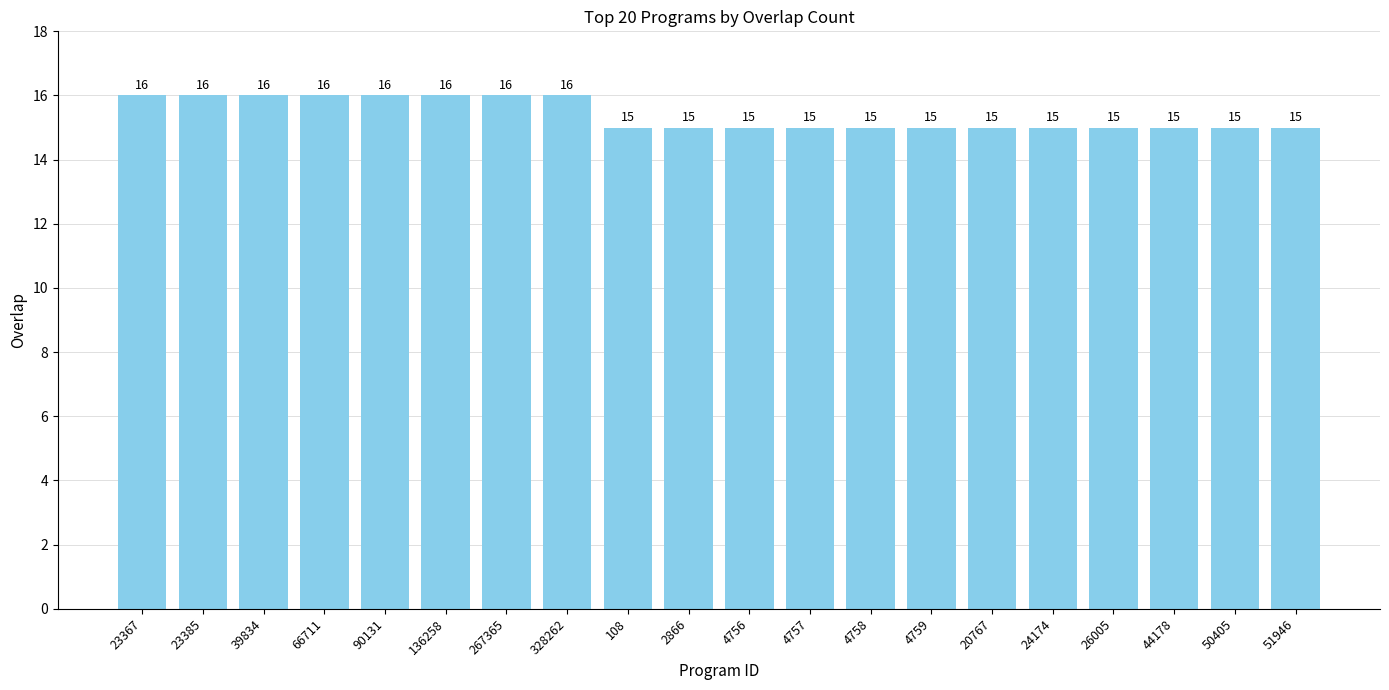

Is it true that the value at 90131 is 23?

False